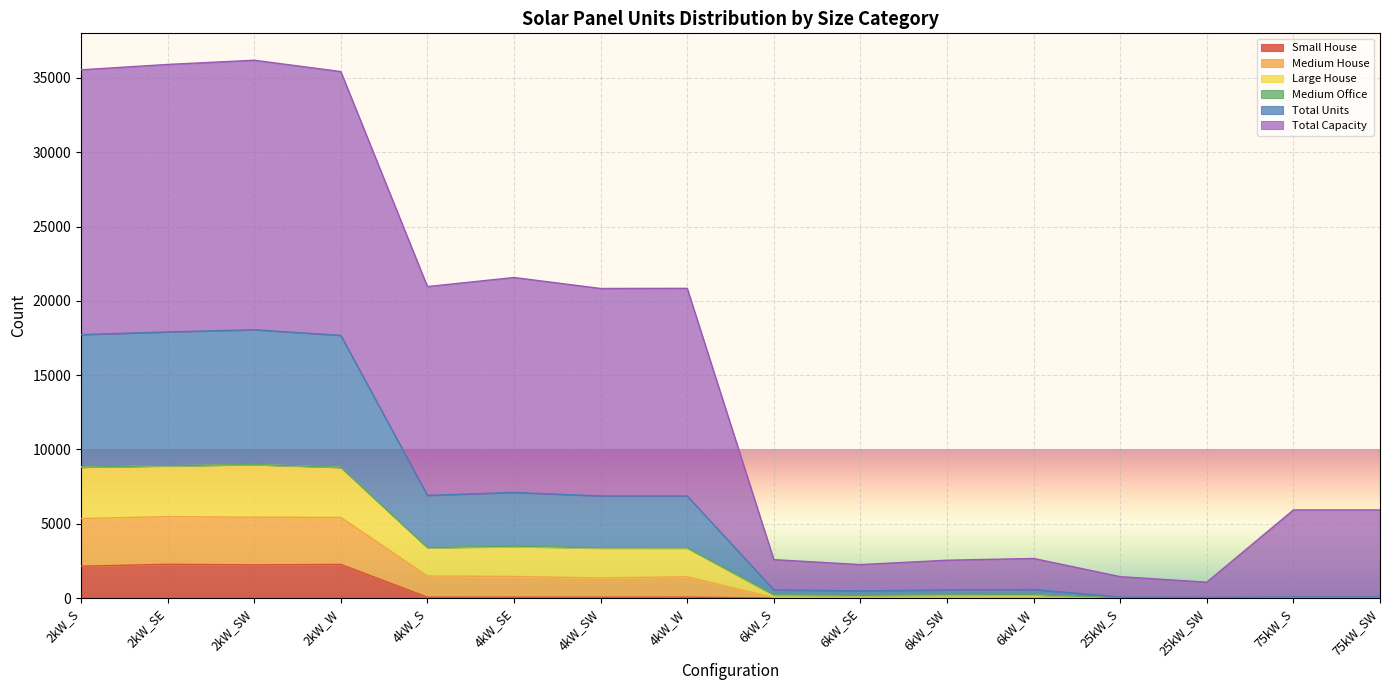

What is the highest value of the Small House series?

2272